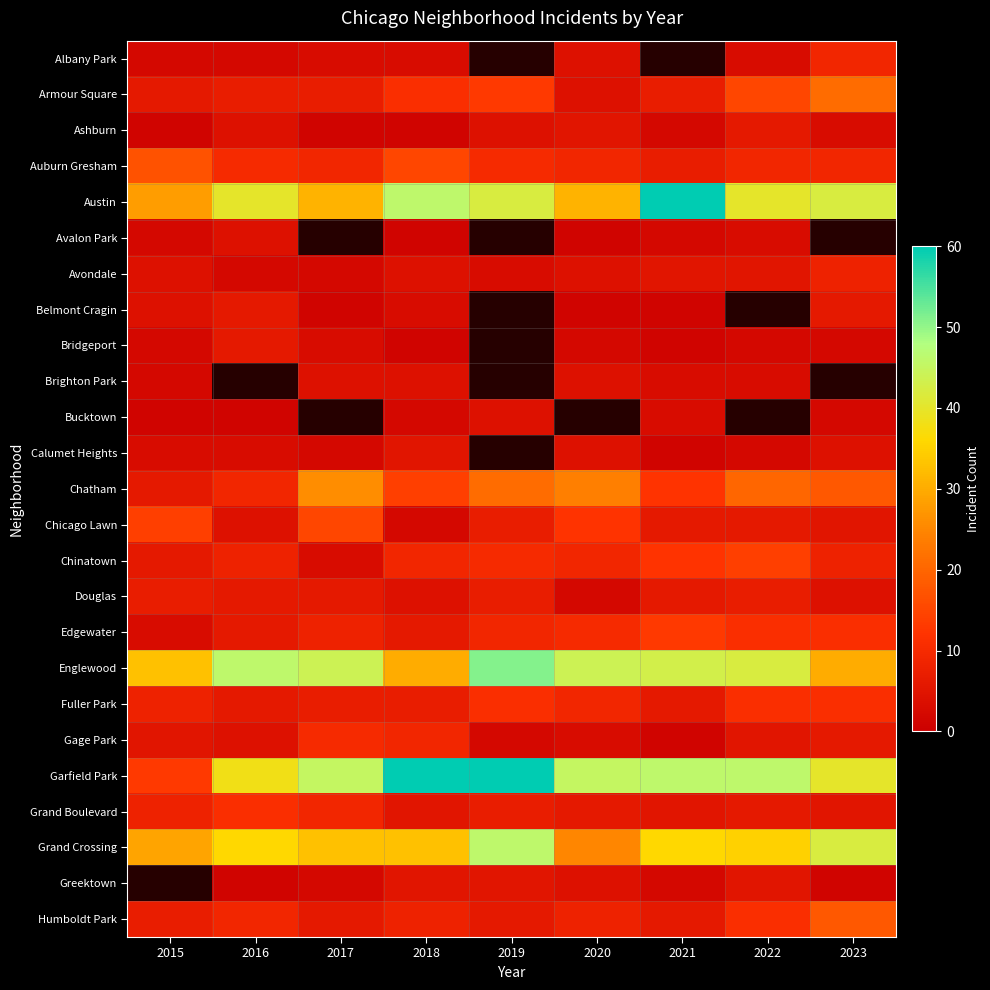

What is the difference between the maximum and minimum values in the Fuller Park series?

5.0